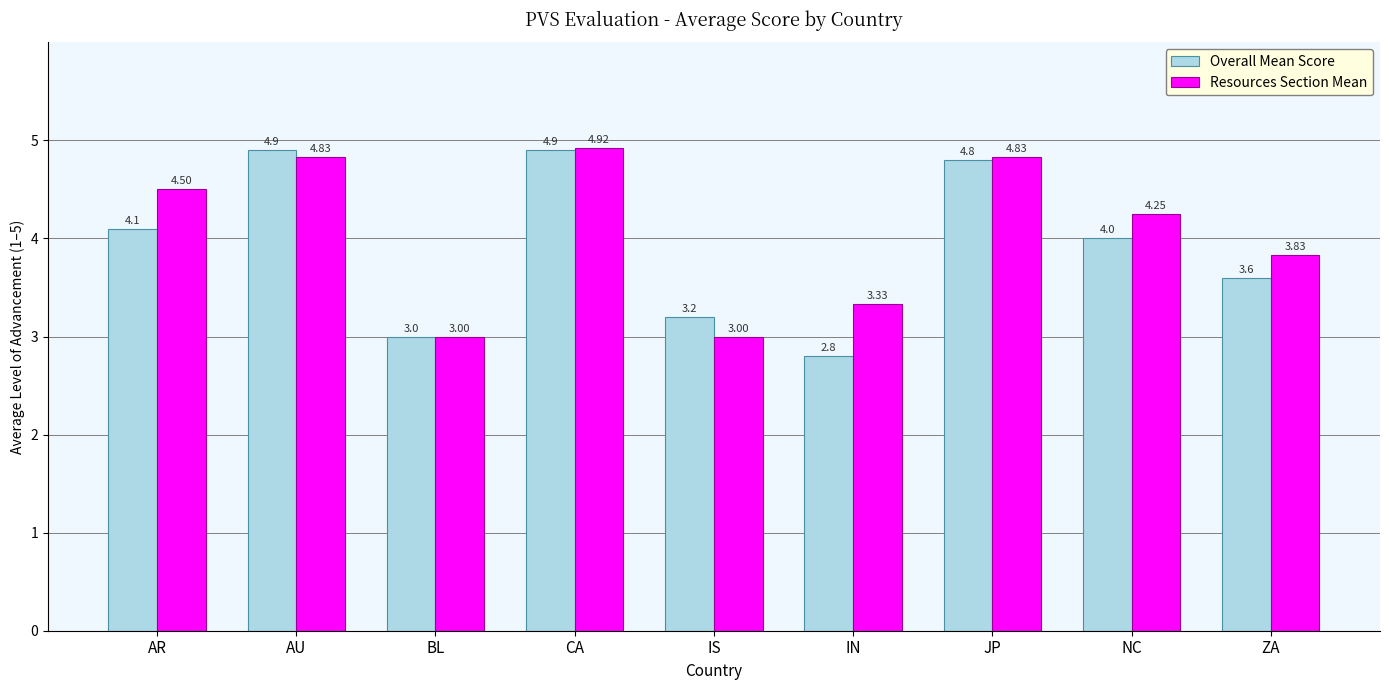

Is the value of Overall Mean Score at AR greater than the value of Resources Section Mean at IN?

Yes